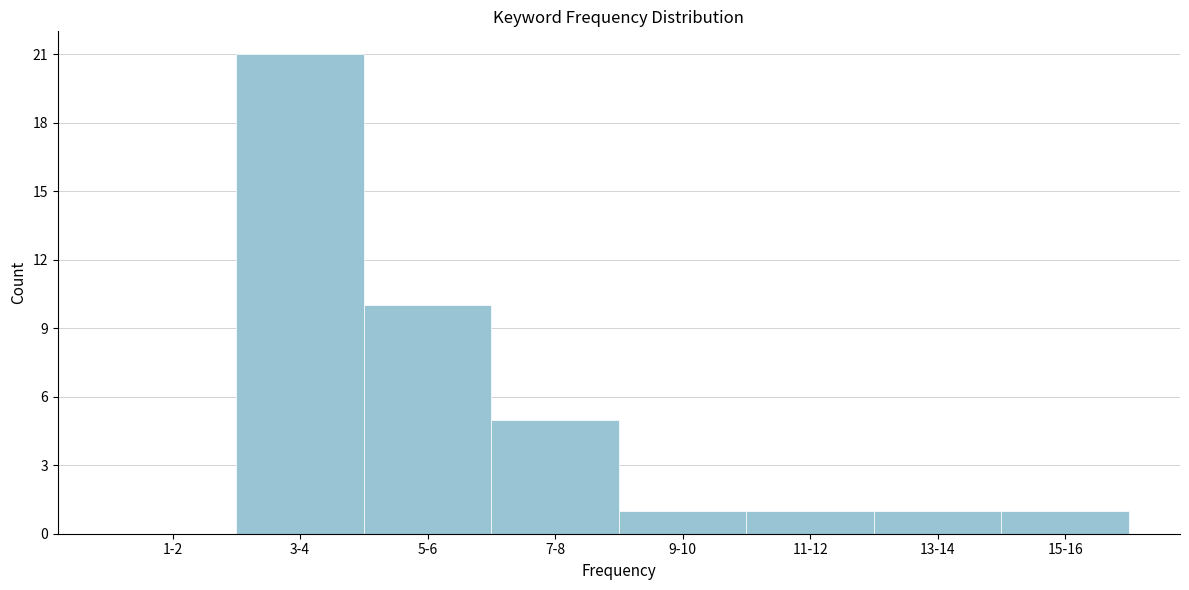

Reading right to left, transcribe all the data shown in this chart.

15-16=1	13-14=1	11-12=1	9-10=1	7-8=5	5-6=10	3-4=21	1-2=0